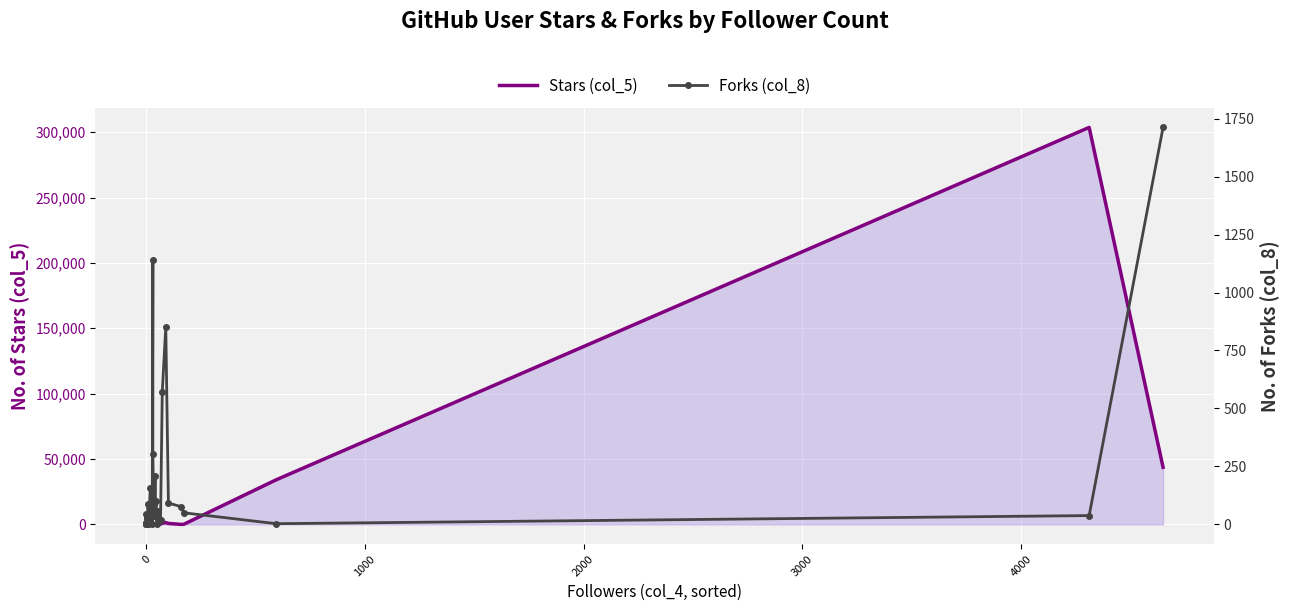

What is the value of the Stars (col_5) point at the 24th from the left?

307